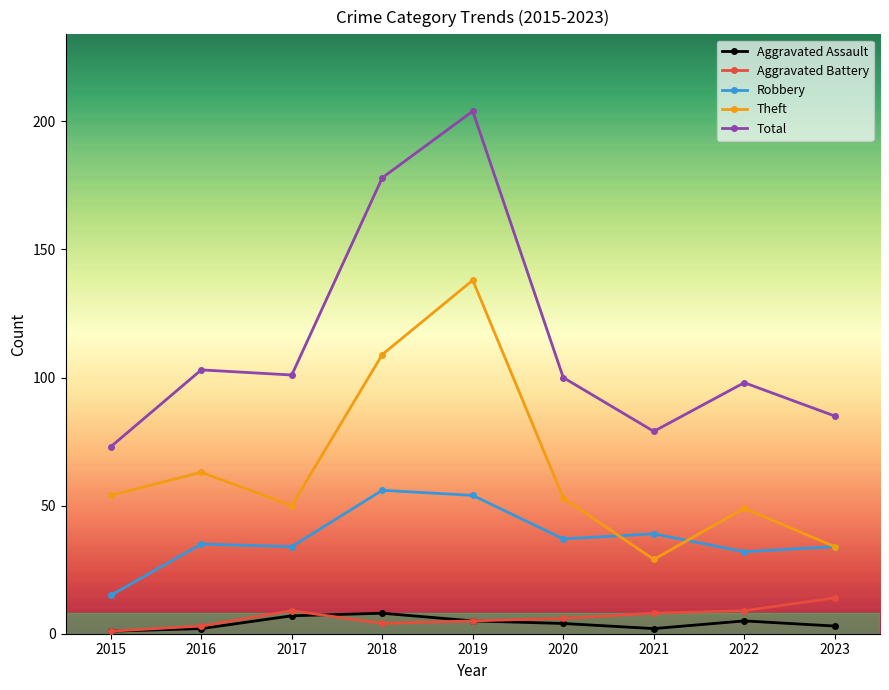

How many lines are shown in the chart?

5